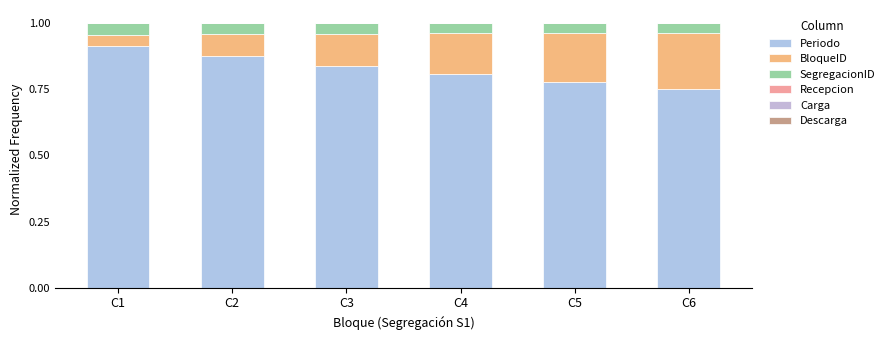

How many distinct data groups are displayed?

3